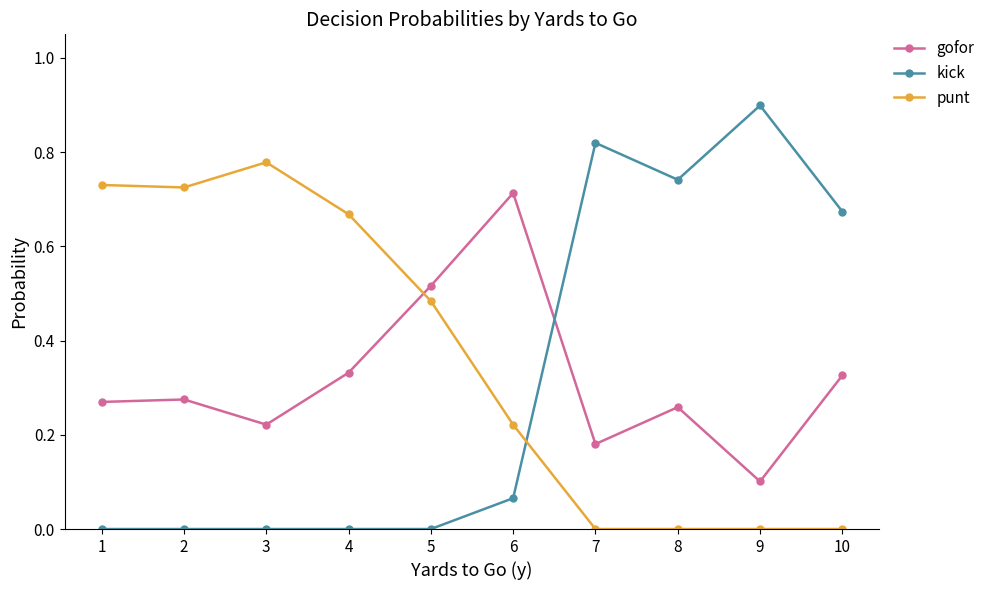

Count the number of categories in the chart.

10